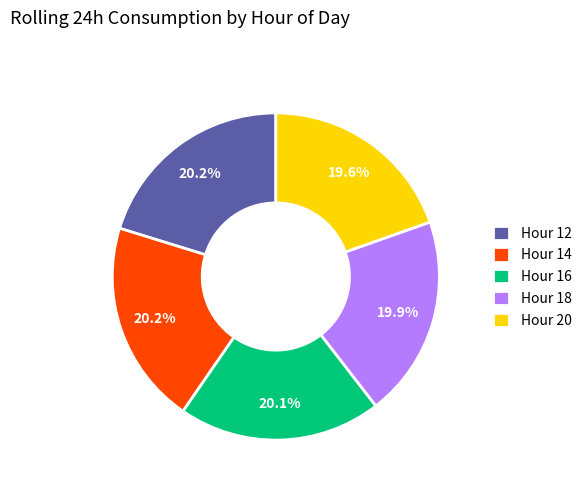

What is the ratio of the value at Hour 18 to the value at Hour 14?

1.0